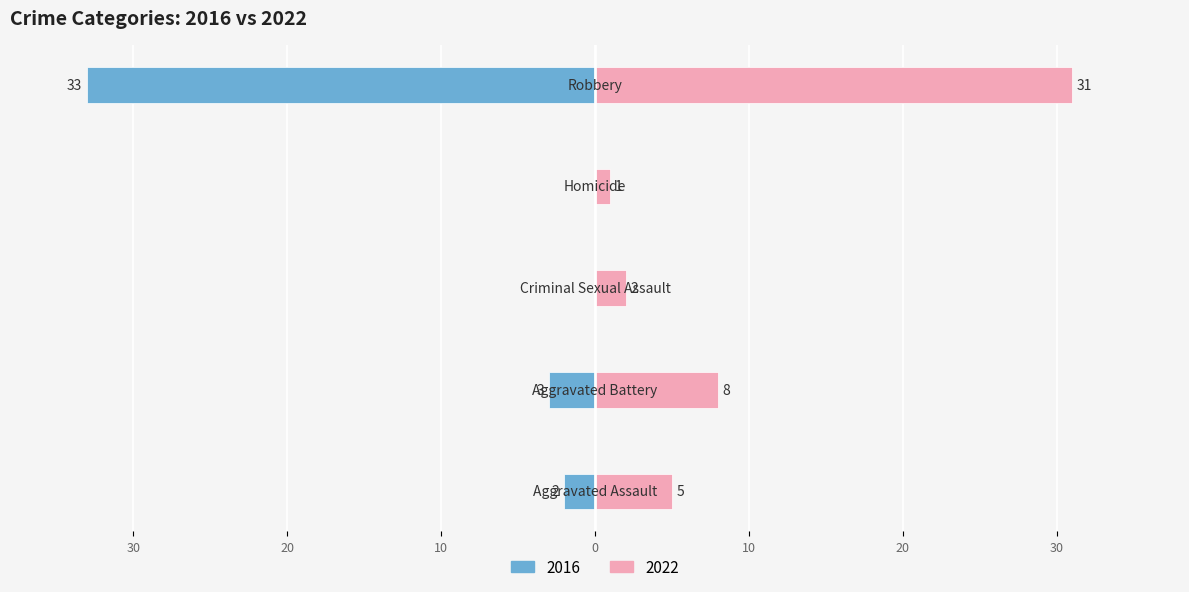

How many bars are there in each group?

2